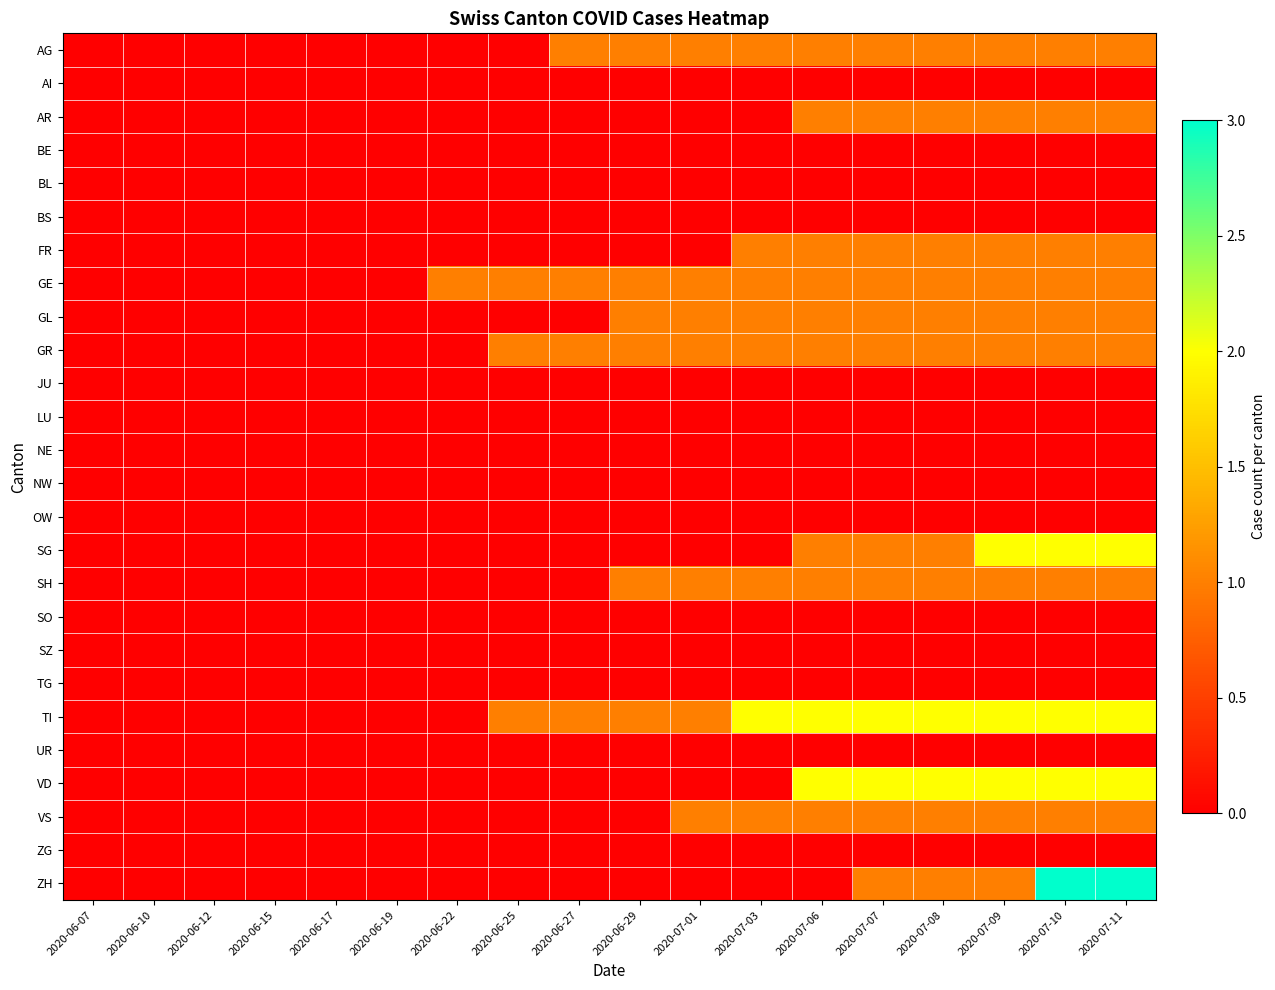

Rank the series at 2020-07-11 from highest to lowest value.

ZH, SG, TI, VD, AG, AR, FR, GE, GL, GR, SH, VS, AI, BE, BL, BS, JU, LU, NE, NW, OW, SO, SZ, TG, UR, ZG